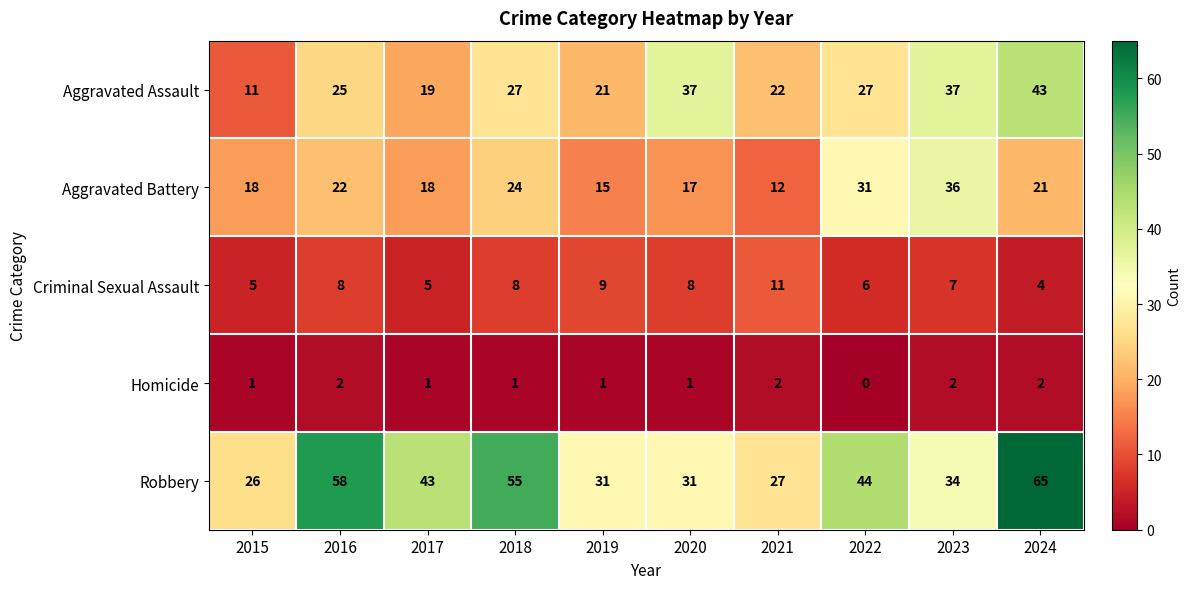

What is the spread (max minus min) of values at 2023?

35